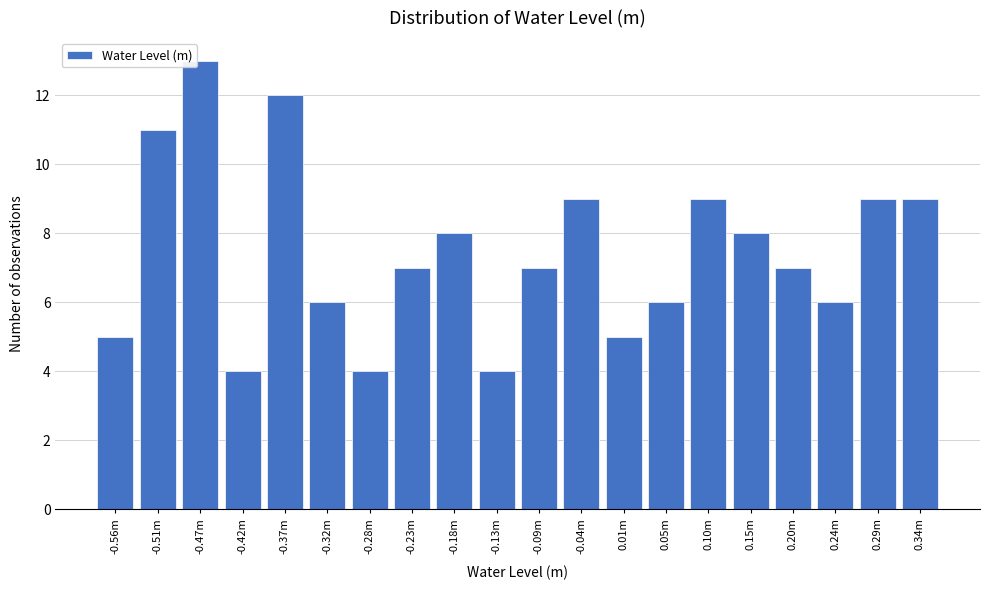

Reading right to left, what are all the values shown in this chart?

0.34m=9	0.29m=9	0.24m=6	0.20m=7	0.15m=8	0.10m=9	0.05m=6	0.01m=5	-0.04m=9	-0.09m=7	-0.13m=4	-0.18m=8	-0.23m=7	-0.28m=4	-0.32m=6	-0.37m=12	-0.42m=4	-0.47m=13	-0.51m=11	-0.56m=5